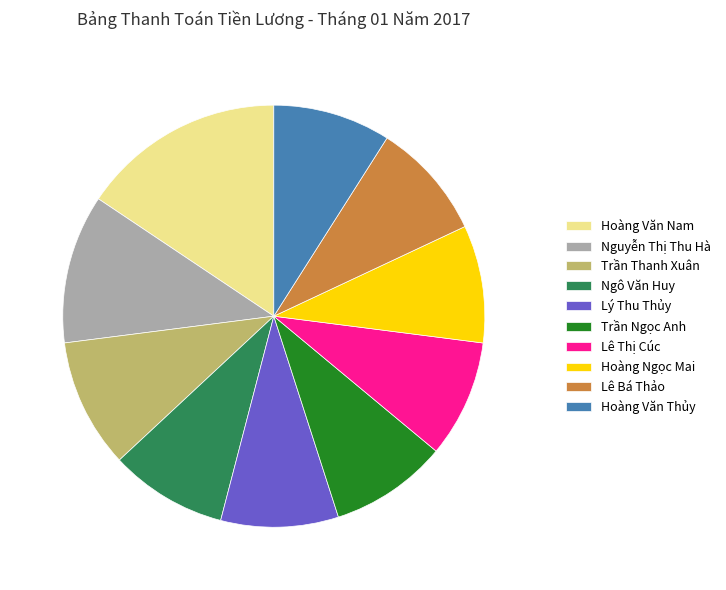

What is the largest slice in the pie chart?

Hoàng Văn Nam